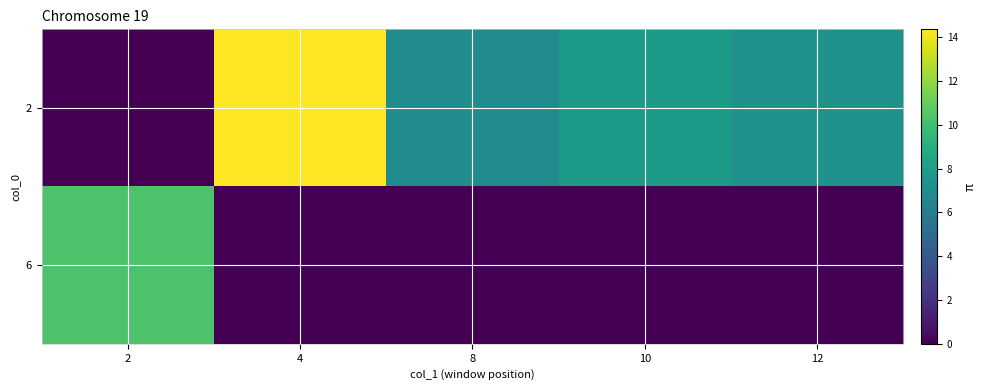

How many categories are shown in the chart?

5